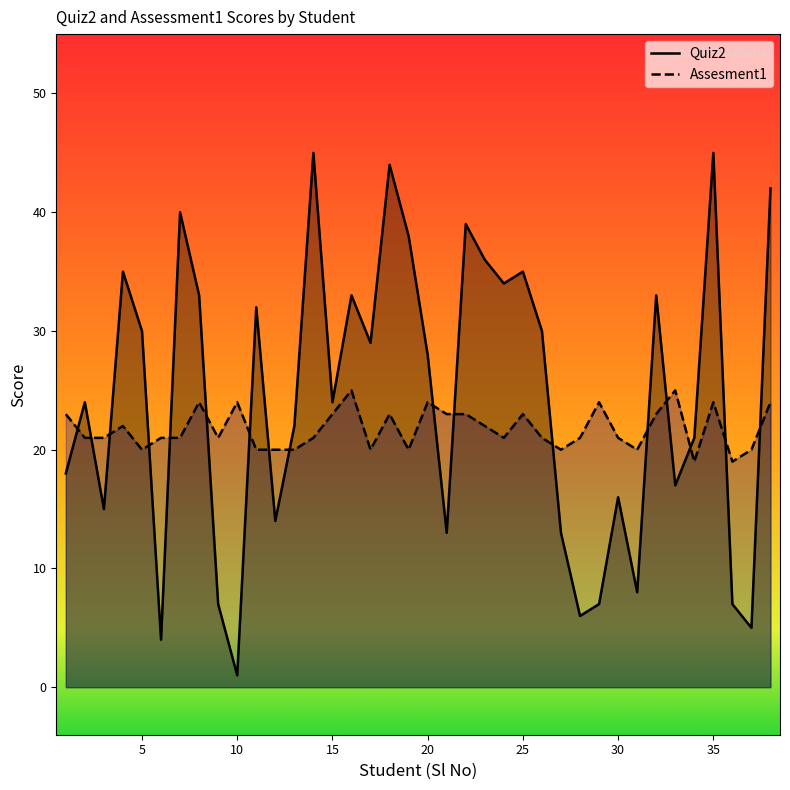

After their last crossing, which series has the higher values: Quiz2 or Assesment1?

Quiz2